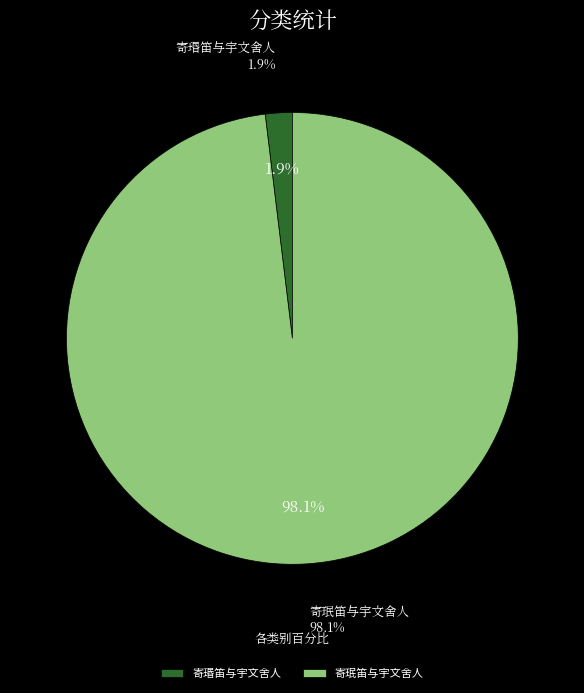

Do 寄珉笛与宇文舍人 and 寄瑉笛与宇文舍人 together represent more than half of the pie?

Yes